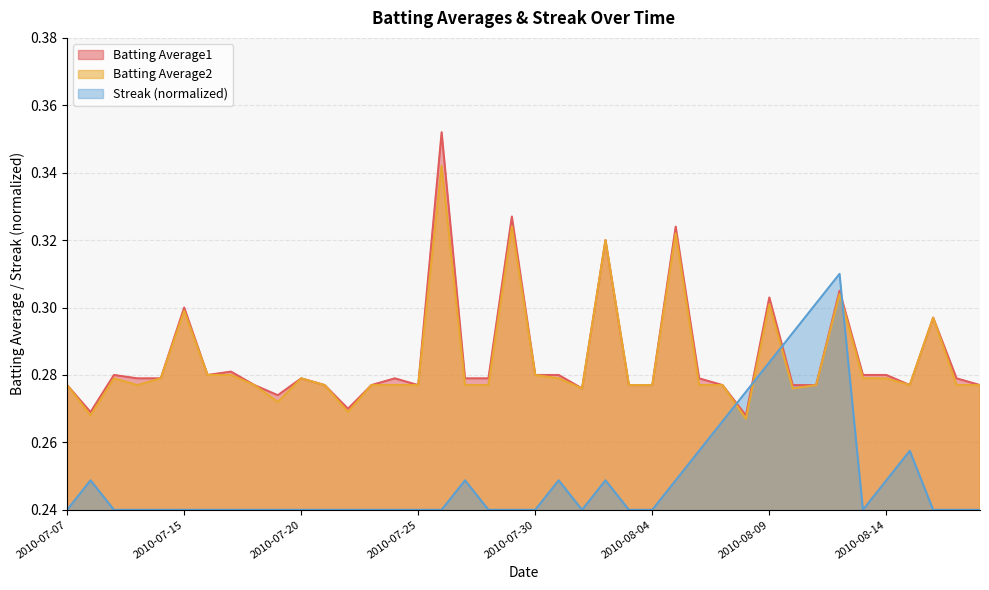

How many lines are shown in the chart?

3